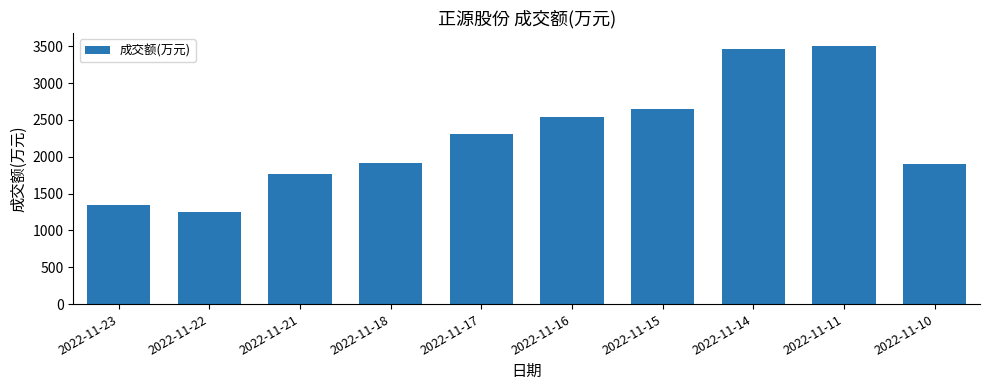

Reading left to right, what are all the values shown in this chart?

2022-11-23=1347	2022-11-22=1255	2022-11-21=1766	2022-11-18=1912	2022-11-17=2309	2022-11-16=2537	2022-11-15=2654	2022-11-14=3467	2022-11-11=3506	2022-11-10=1897